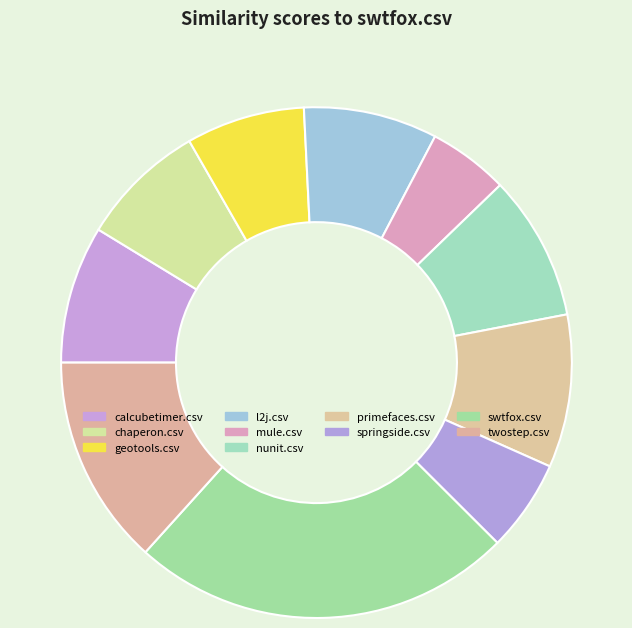

Count the number of slices in the pie.

10